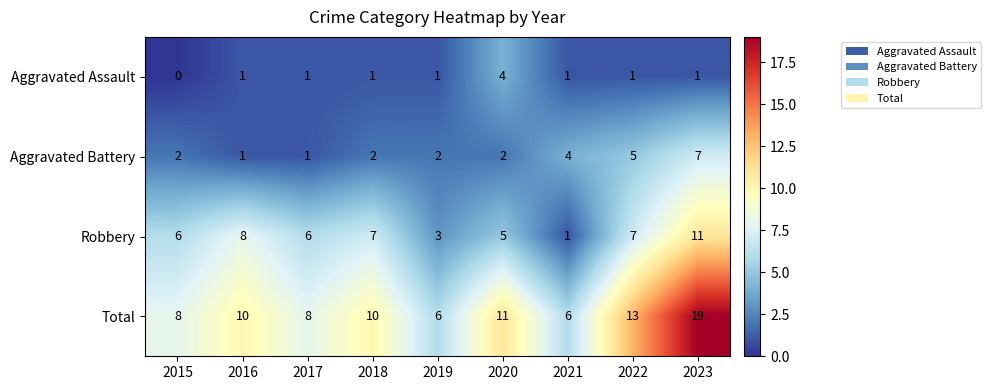

What is the average value of the Aggravated Battery series?

3